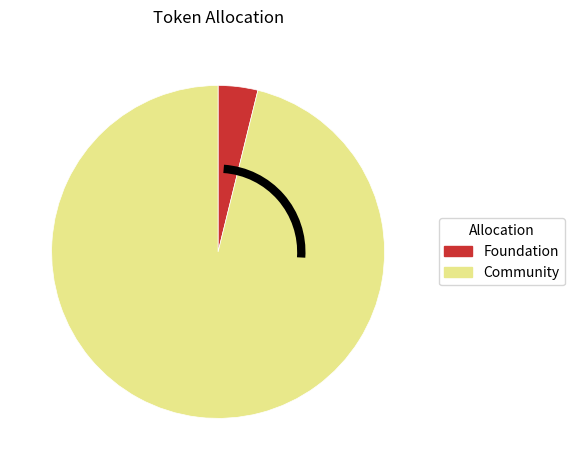

Is there any slice that represents more than half of the pie?

Yes